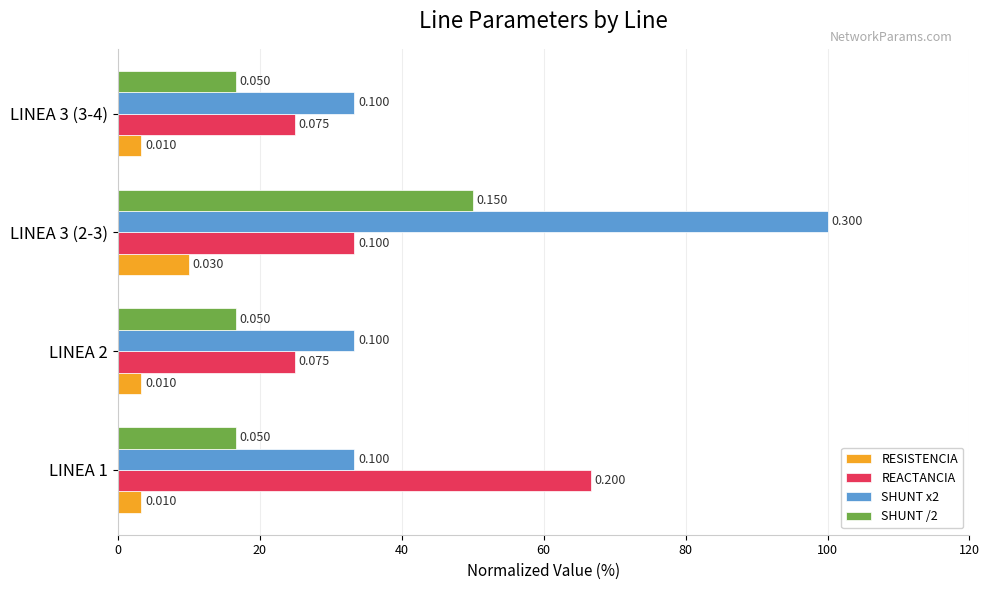

What are all the series names shown in the legend?

RESISTENCIA, REACTANCIA, SHUNT x2, SHUNT /2